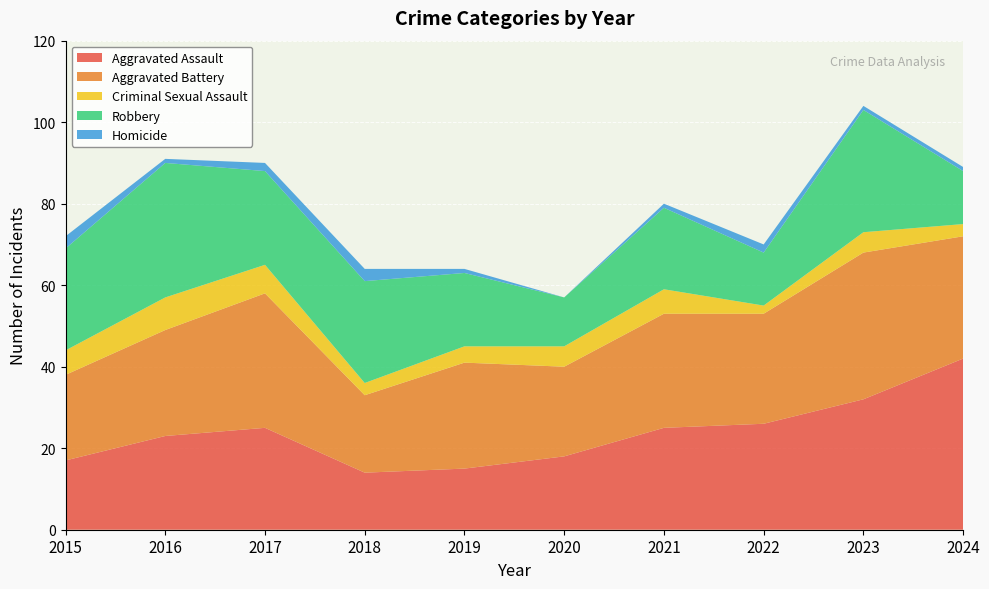

Reading left to right, transcribe all the data shown in this chart.

Aggravated Assault: 17	23	25	14	15	18	25	26	32	42
Aggravated Battery: 21	26	33	19	26	22	28	27	36	30
Criminal Sexual Assault: 6	8	7	3	4	5	6	2	5	3
Robbery: 25	33	23	25	18	12	20	13	30	13
Homicide: 3	1	2	3	1	0	1	2	1	1